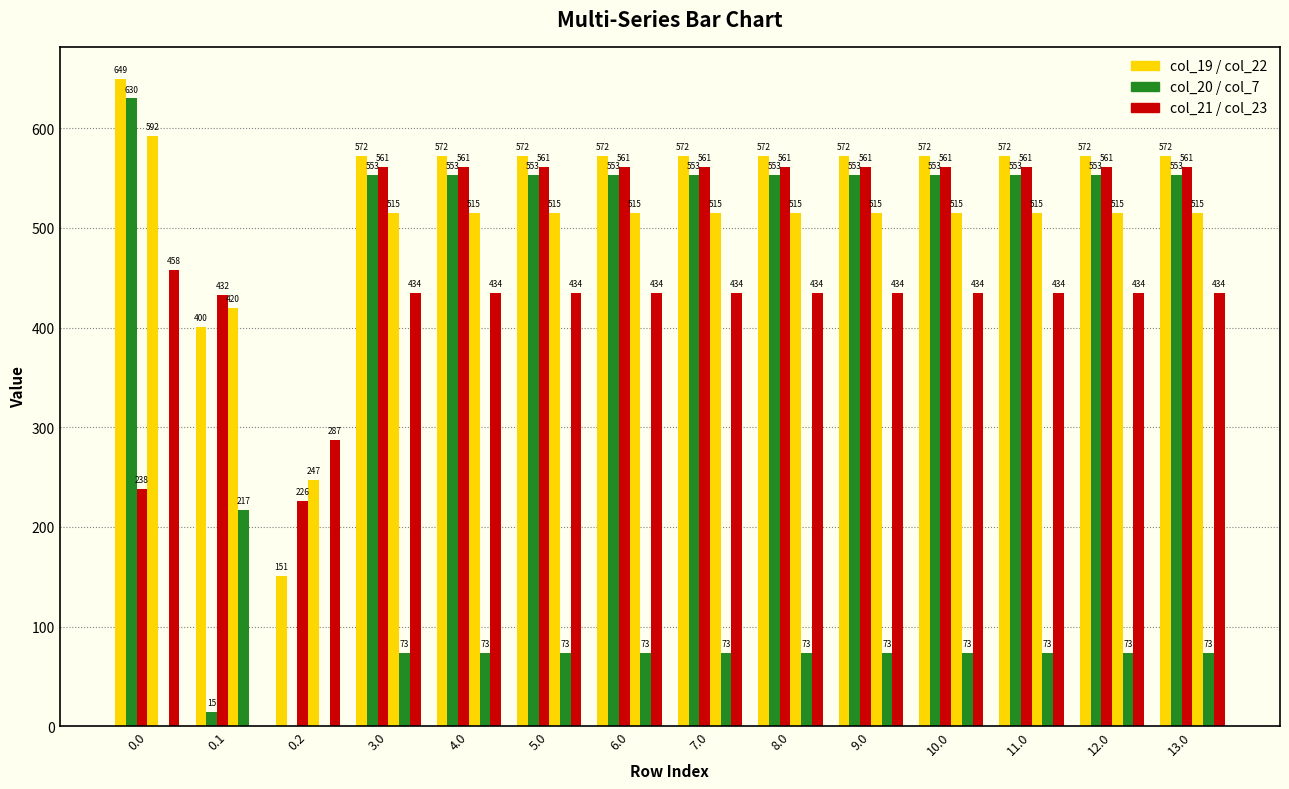

How many groups of bars are there?

14